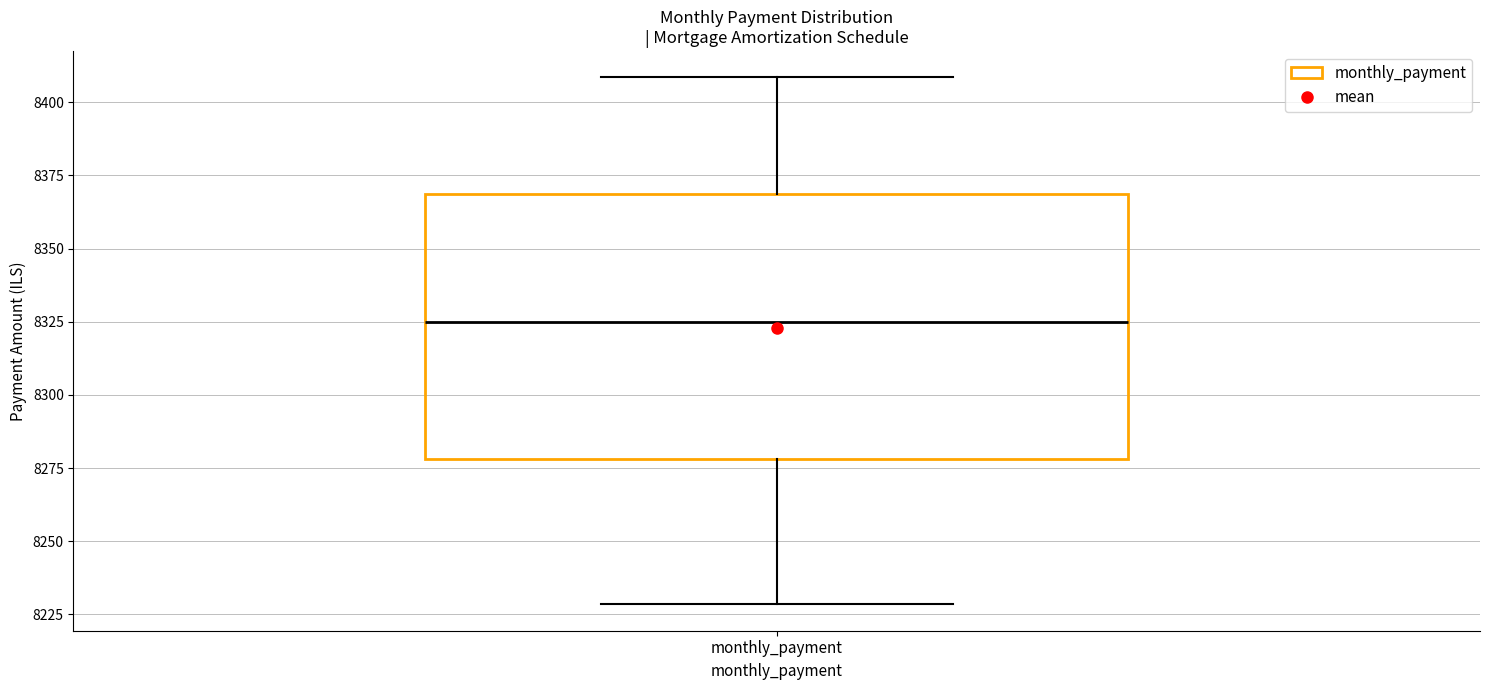

Read this box plot against the y-axis: the position of the median line, the range covered by the box, and the ends of both whiskers. The values are not printed on the chart, so give them approximately, as read against the axis.

median 8325, box 8280 to 8370, whiskers 8230 to 8410